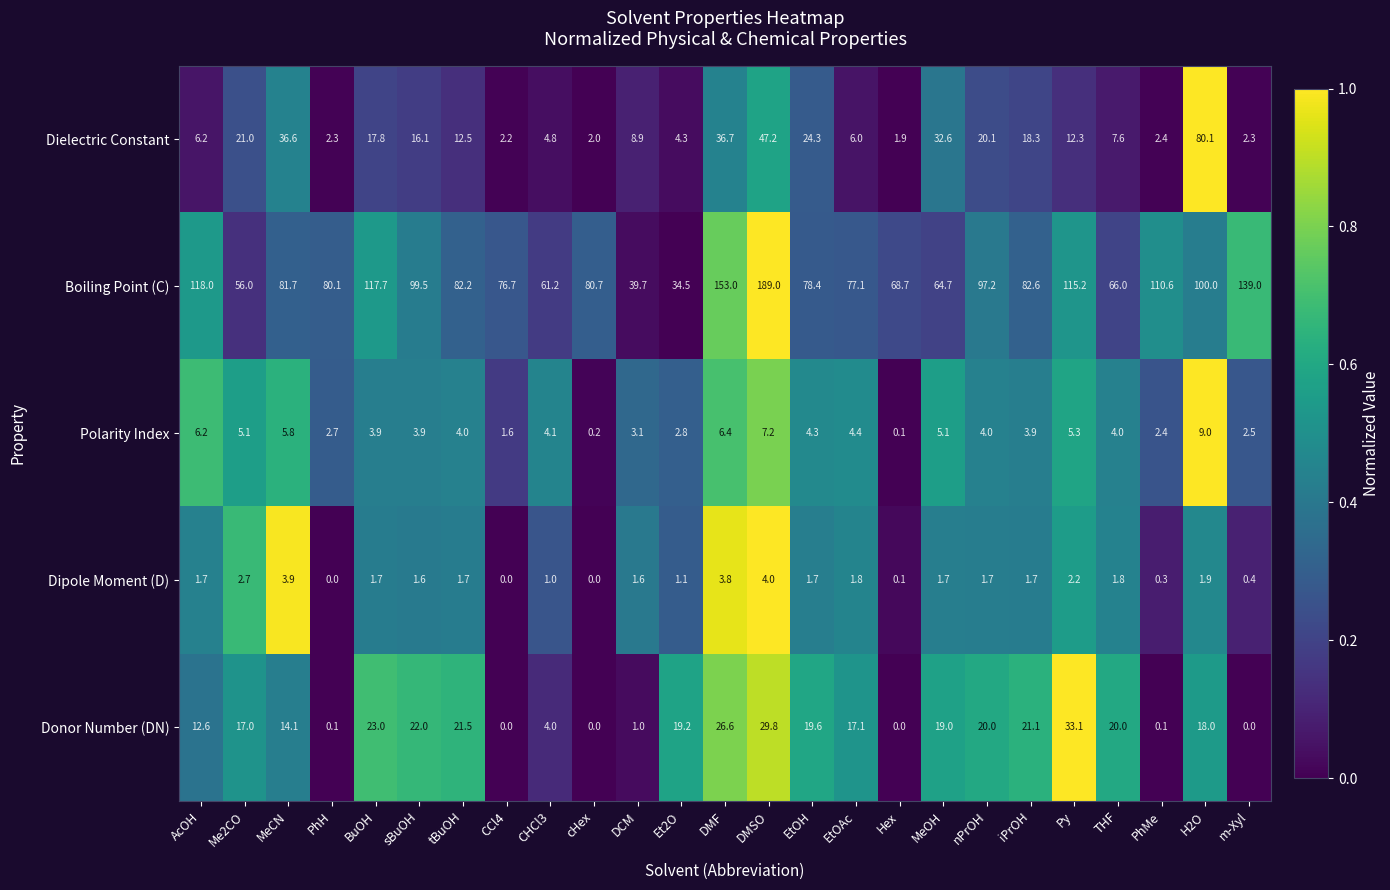

Which series has the largest total across all categories?

Boiling Point (C)